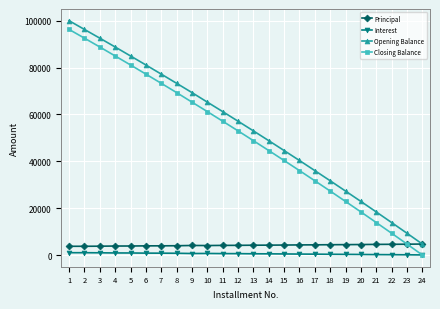

True or false: Interest and Opening Balance cross at least once.

False